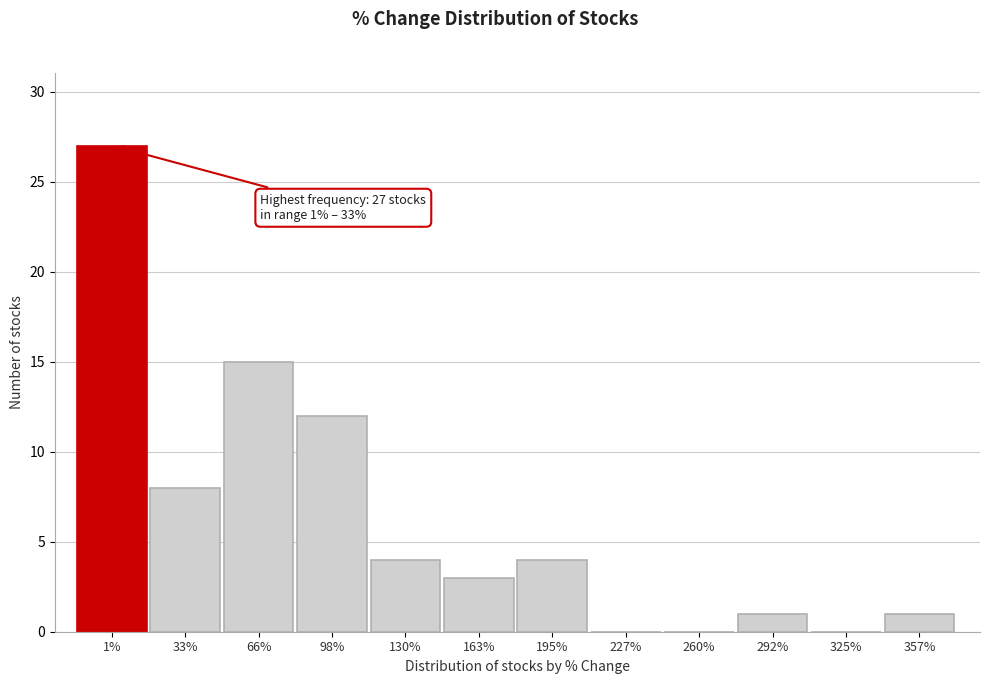

Reading left to right, transcribe all the data shown in this chart.

1%=27	33%=8	66%=15	98%=12	130%=4	163%=3	195%=4	227%=0	260%=0	292%=1	325%=0	357%=1